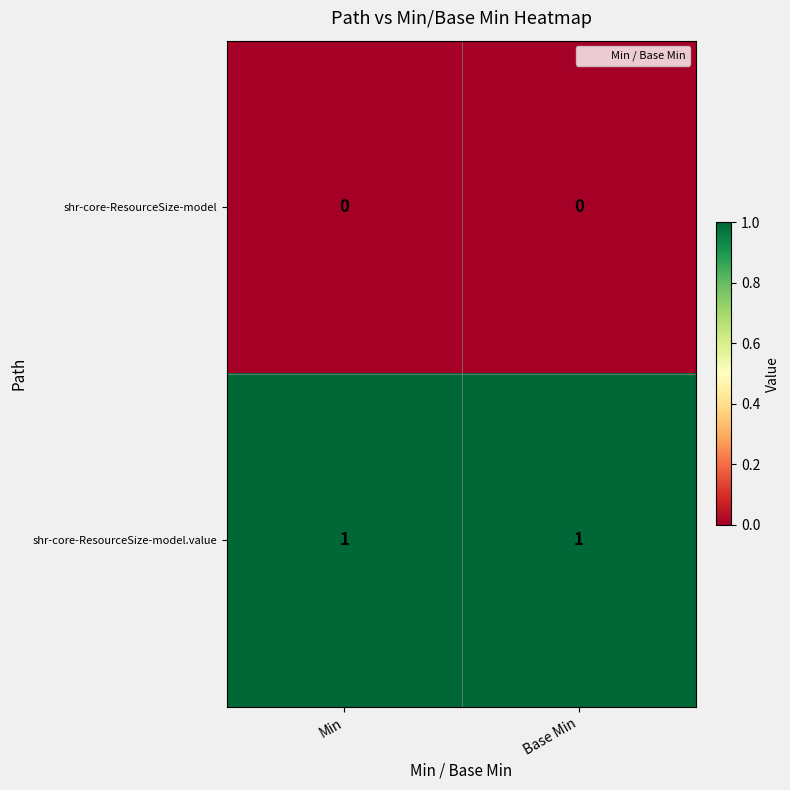

How many series are shown in this chart?

2